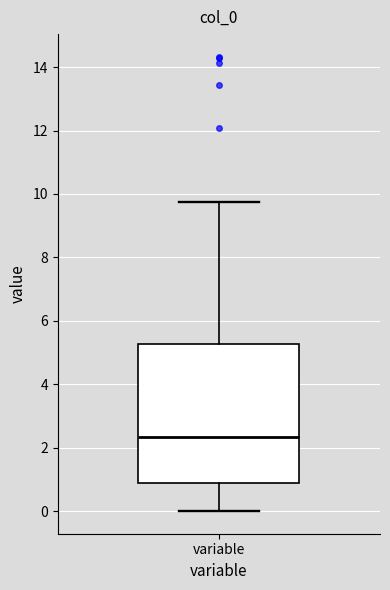

Read this box plot against the y-axis: the position of the median line, the range covered by the box, and the ends of both whiskers. The values are not printed on the chart, so give them approximately, as read against the axis.

median 2.4, box 0.8 to 5.2, whiskers 0.0 to 9.8